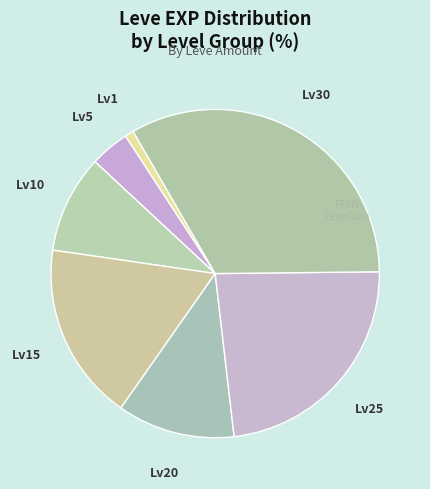

Count the number of slices in the pie.

7